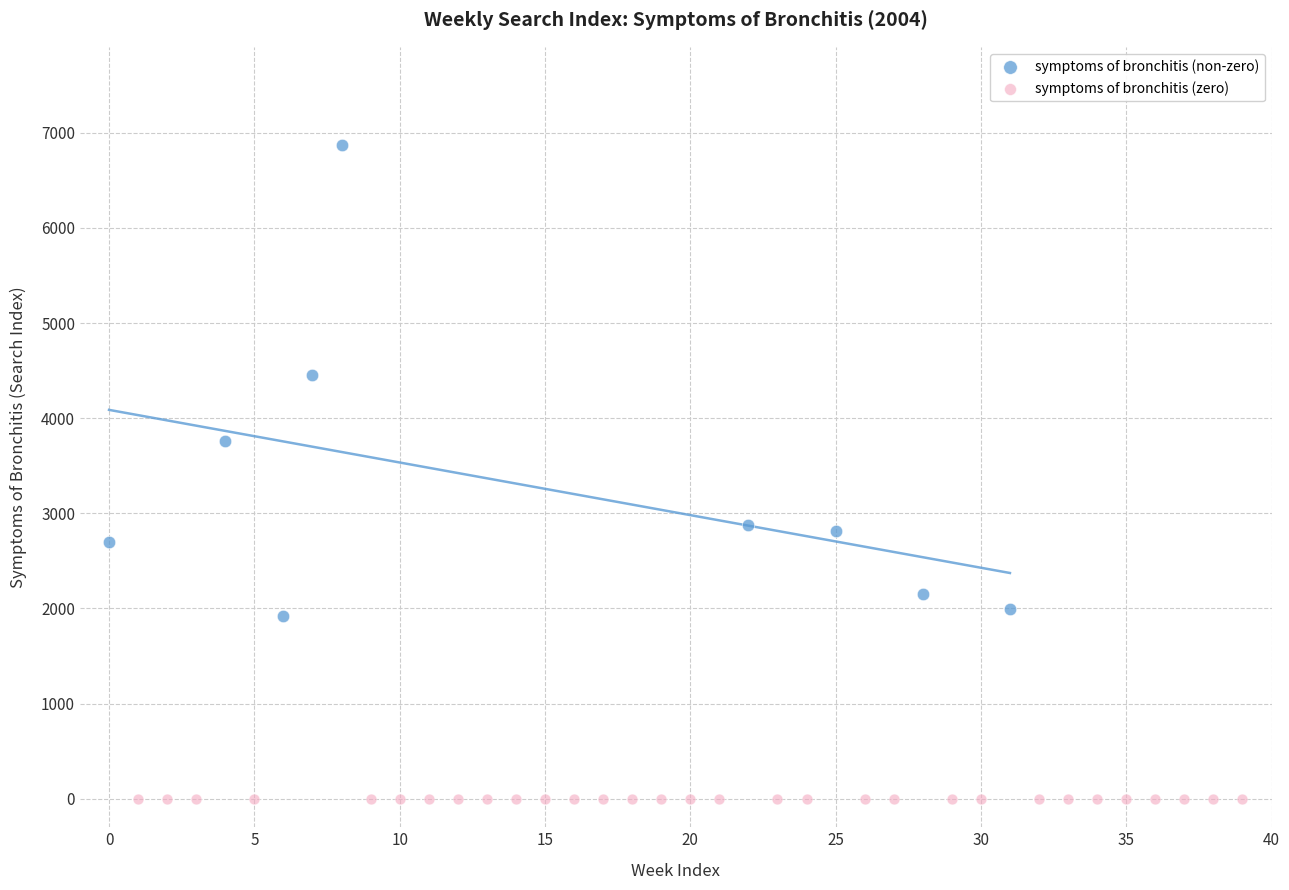

Which series contains the highest Y value?

symptoms of bronchitis (non-zero)